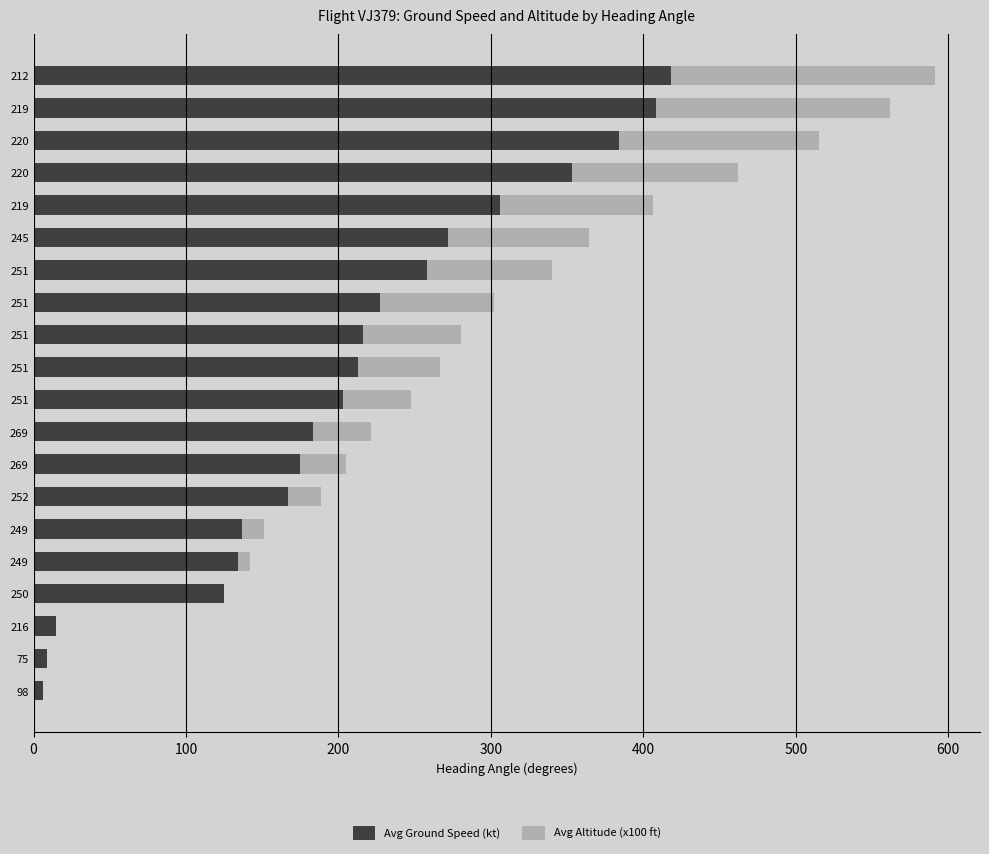

Count the number of categories in the chart.

20